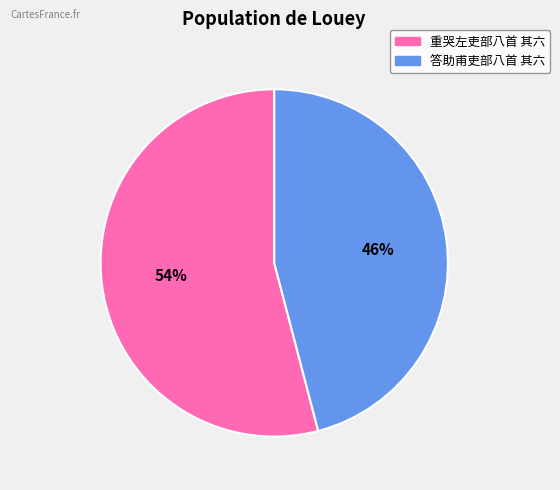

Is there any slice that represents more than half of the pie?

Yes